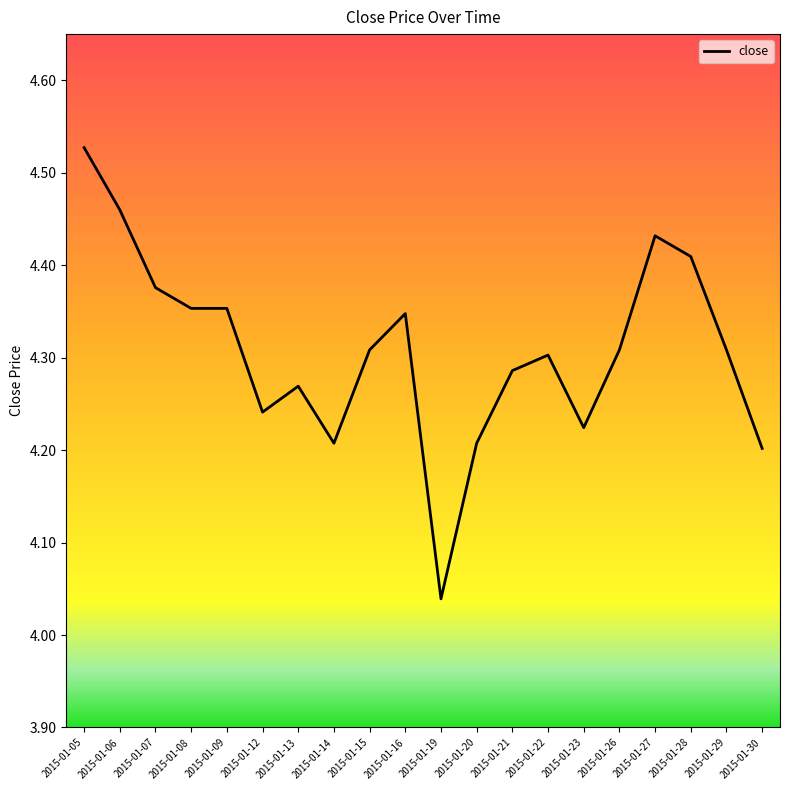

Does the chart display data point markers on the line(s)?

No